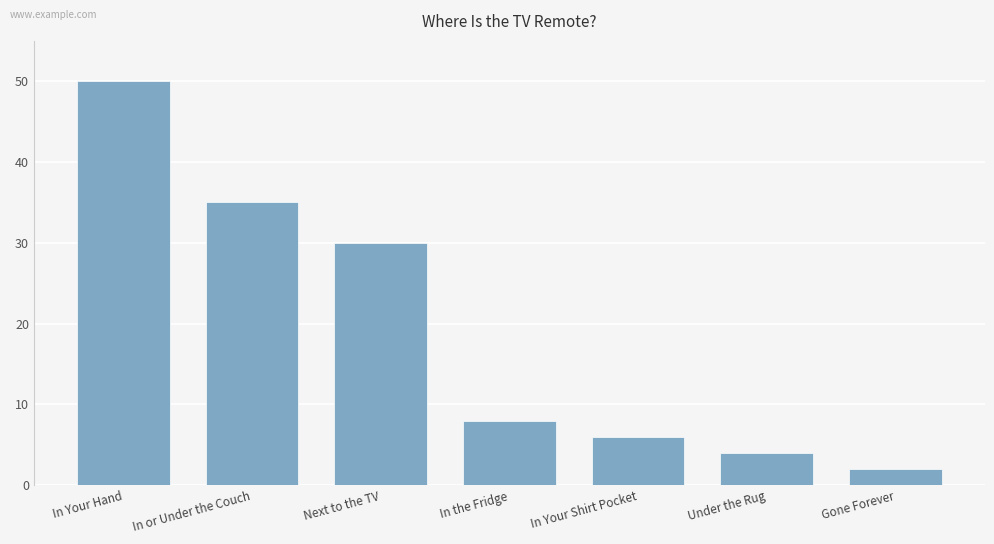

What is the greatest value displayed?

50